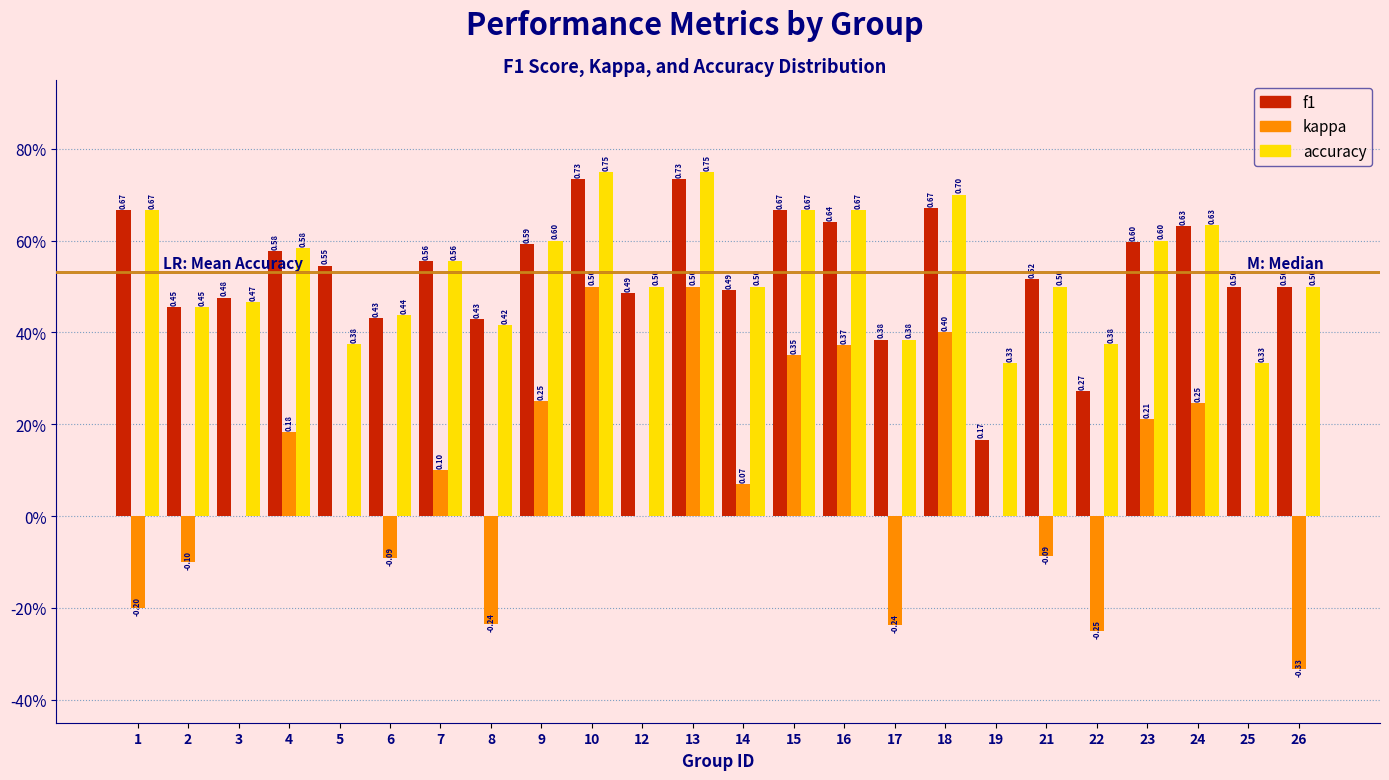

What are all the series names shown in the legend?

f1, kappa, accuracy